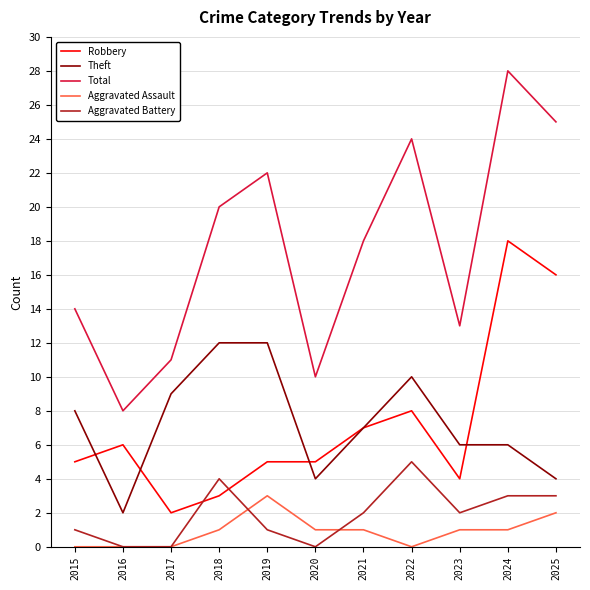

What is the maximum value shown in the chart?

28